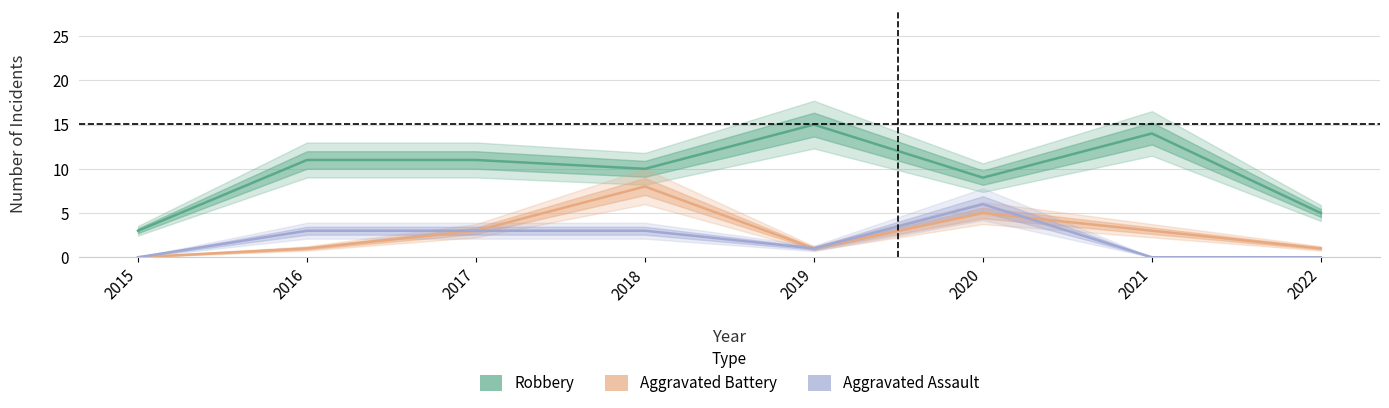

Which series has the largest total across all categories?

Robbery